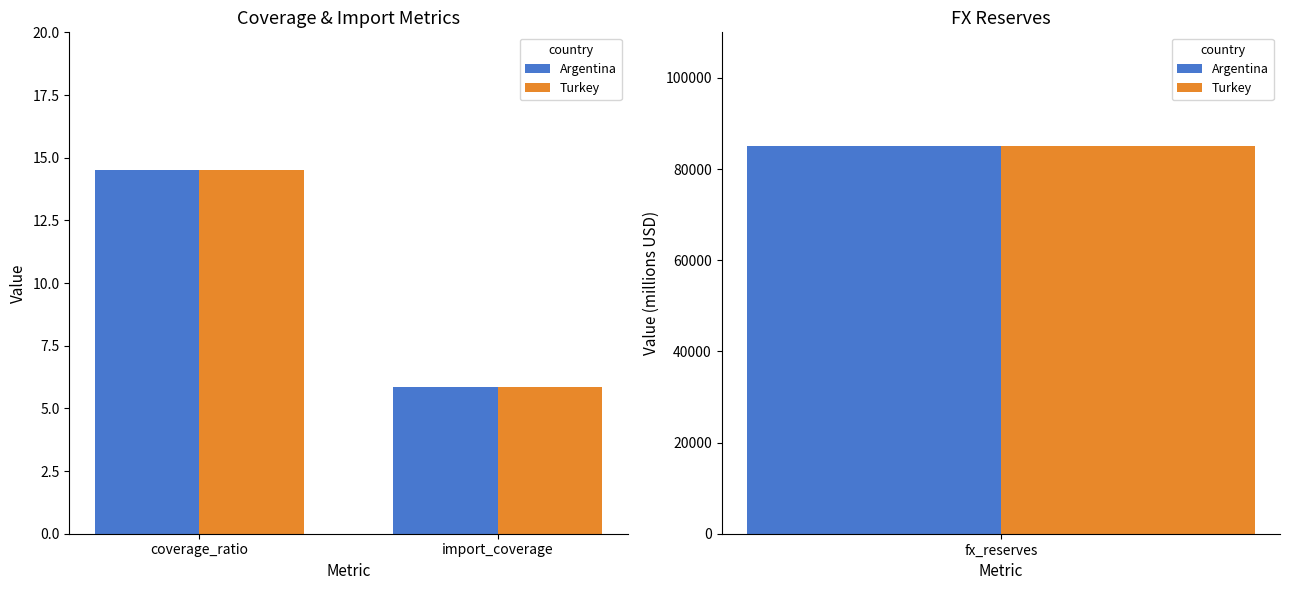

The value of Turkey at import_coverage is 3.3. True or false?

False